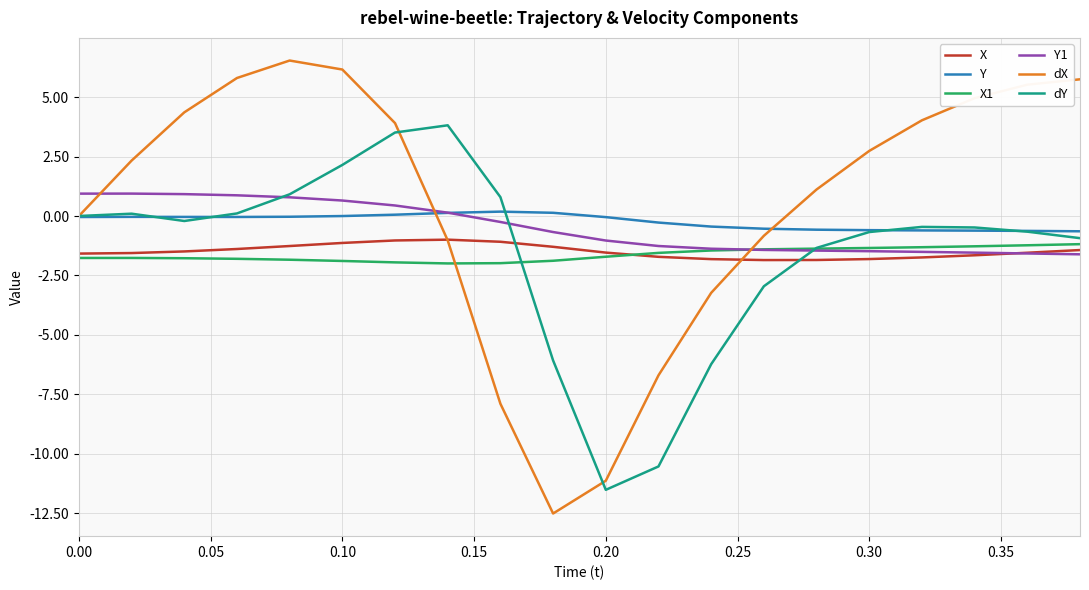

After their last crossing, which series has the higher values: Y1 or dX?

dX